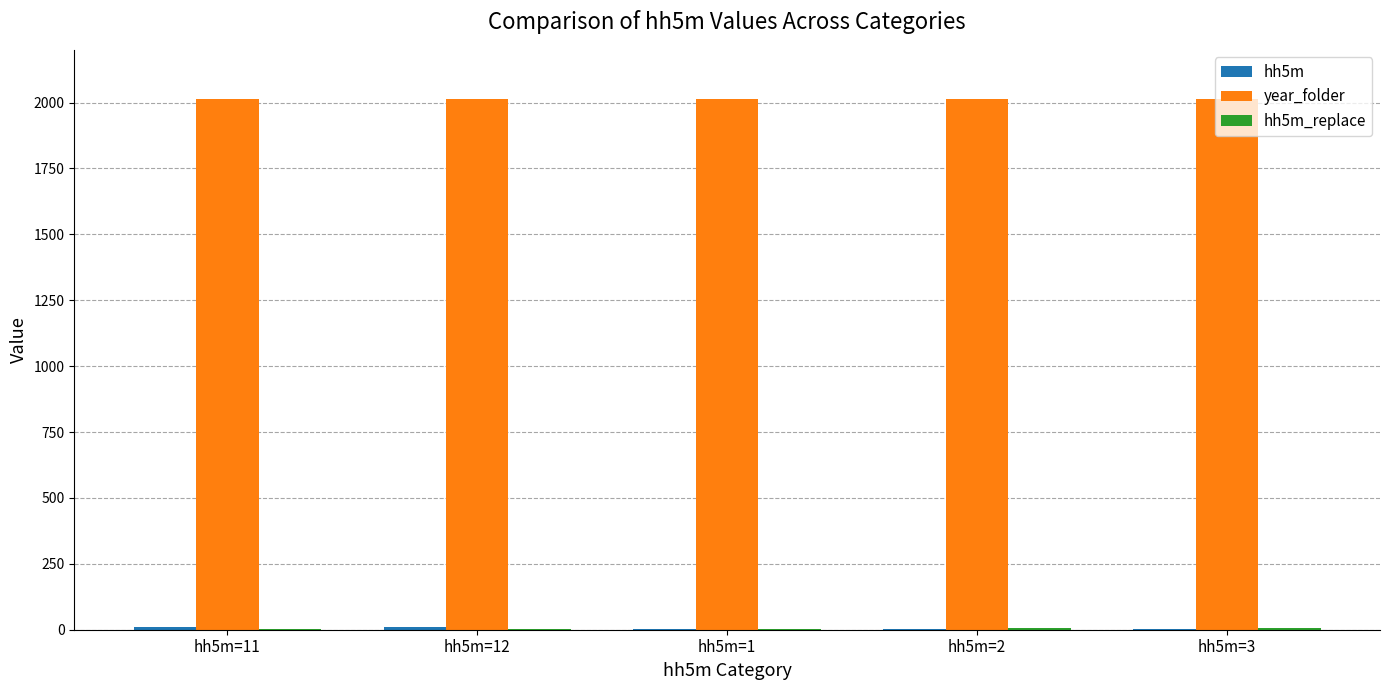

What is the sum of all year_folder values?

10070